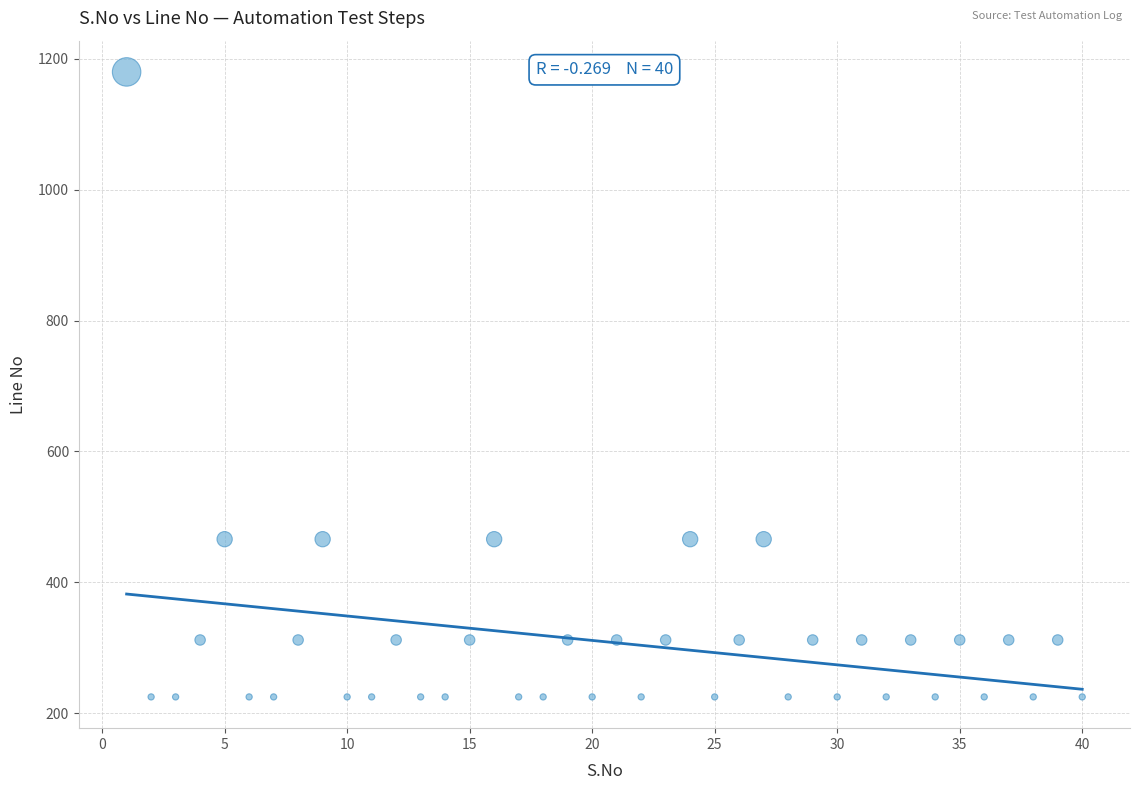

What is the range of X values (max minus min)?

39